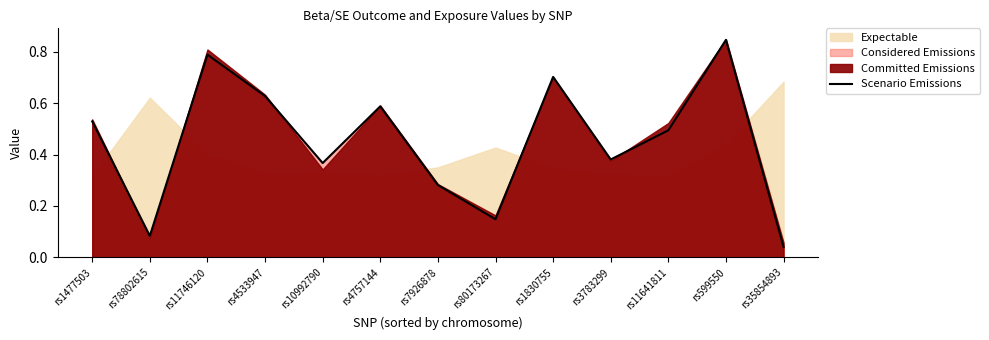

Is it true that the value at rs4533947 is 0.6?

True